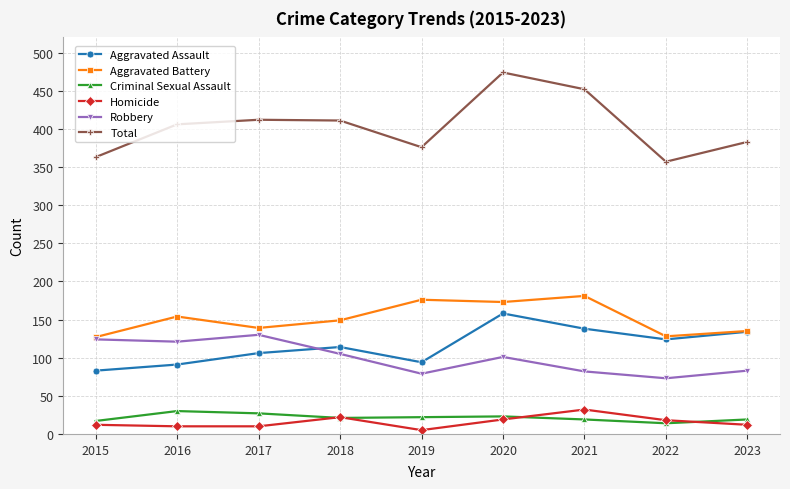

Which series has the largest range (max minus min)?

Total